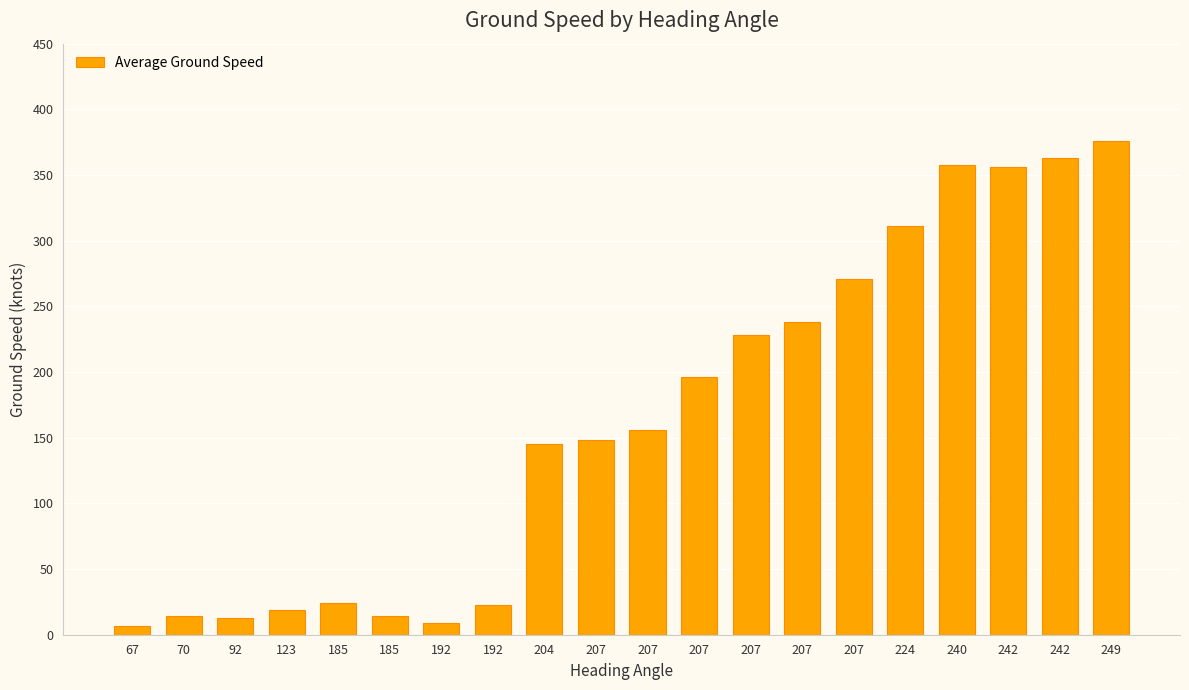

How many data points are less than 156?

10